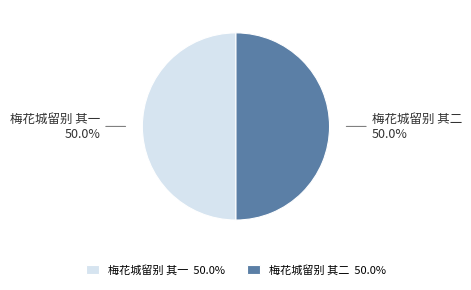

What is the ratio of the value at 梅花城留别 其一 to the value at 梅花城留别 其二?

1.0